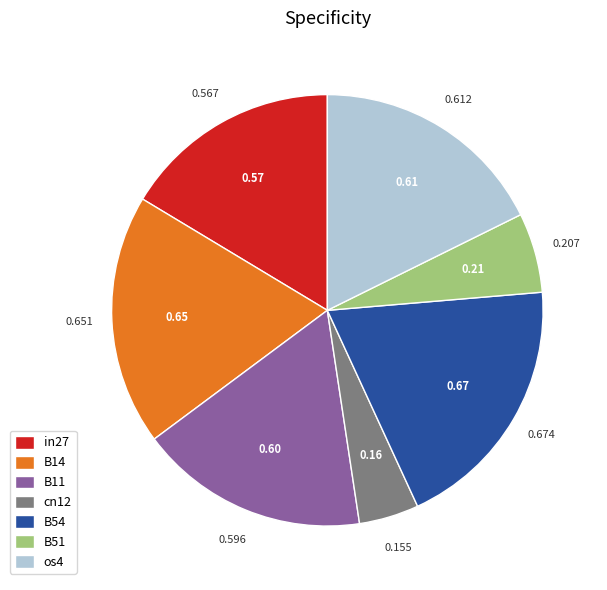

The in27 slice represents 31% of the pie. True or false?

False